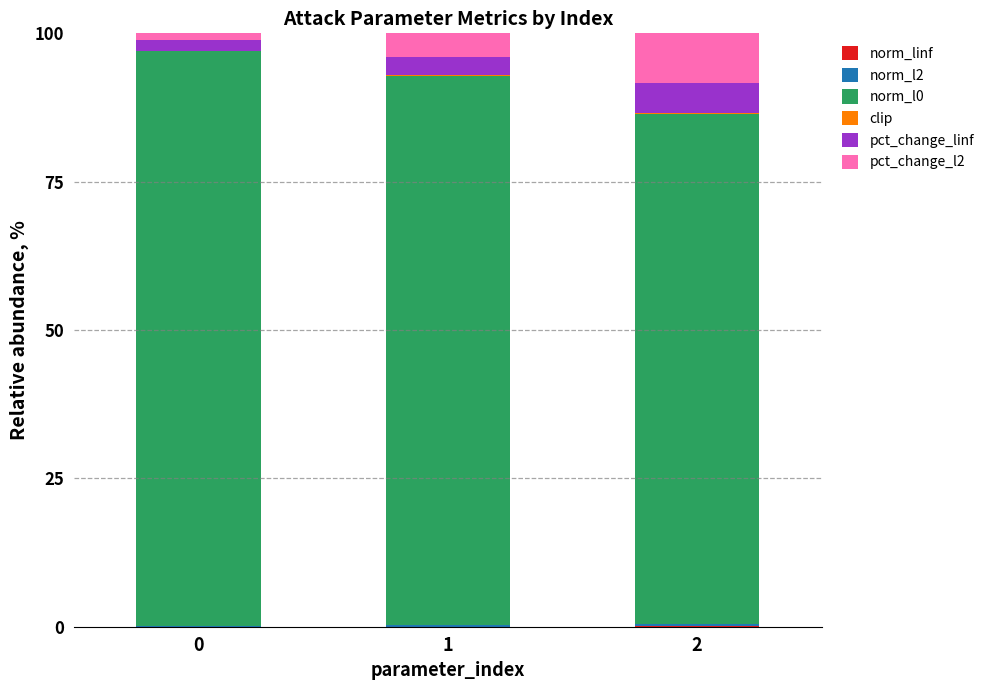

True or false: norm_l0 has a value of 144.7 at 2.

False